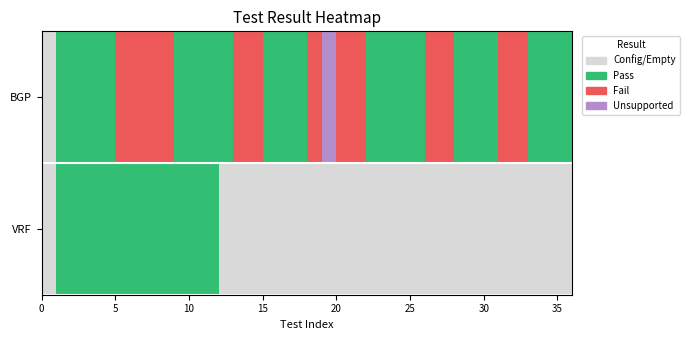

Reading right to left, extract all data points from this chart.

BGP: 1	1	1	2	2	1	1	1	2	2	1	1	1	1	2	2	3	2	1	1	1	2	2	1	1	1	1	2	2	2	2	1	1	1	1	0
VRF: 0	0	0	0	0	0	0	0	0	0	0	0	0	0	0	0	0	0	0	0	0	0	0	0	1	1	1	1	1	1	1	1	1	1	1	0